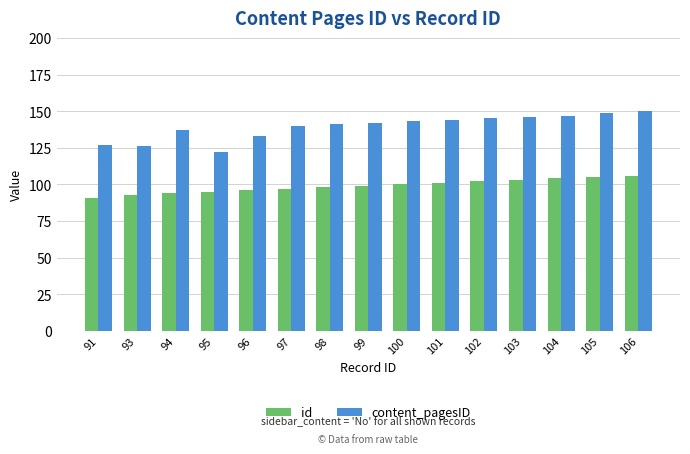

Rank the series by their average value, from lowest to highest.

id, content_pagesID